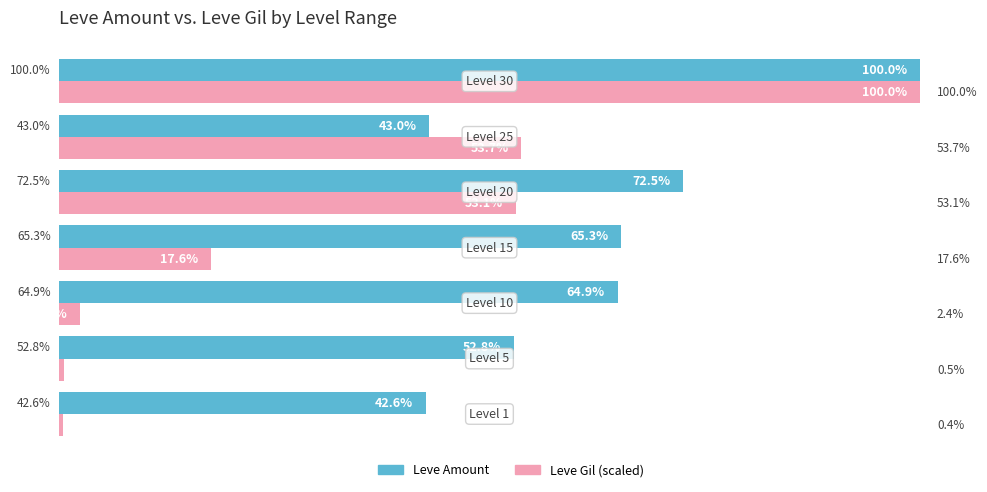

Which series has the largest total across all categories?

Leve Amount